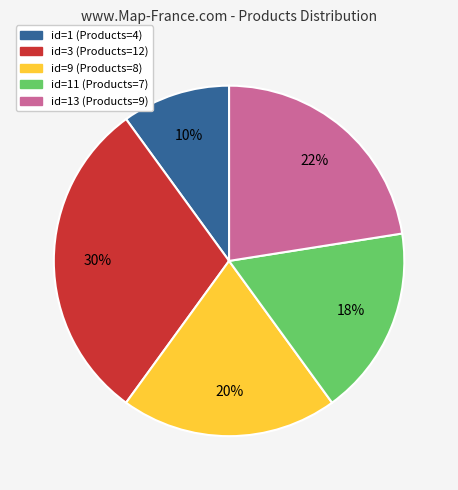

Is there any slice that represents more than half of the pie?

No